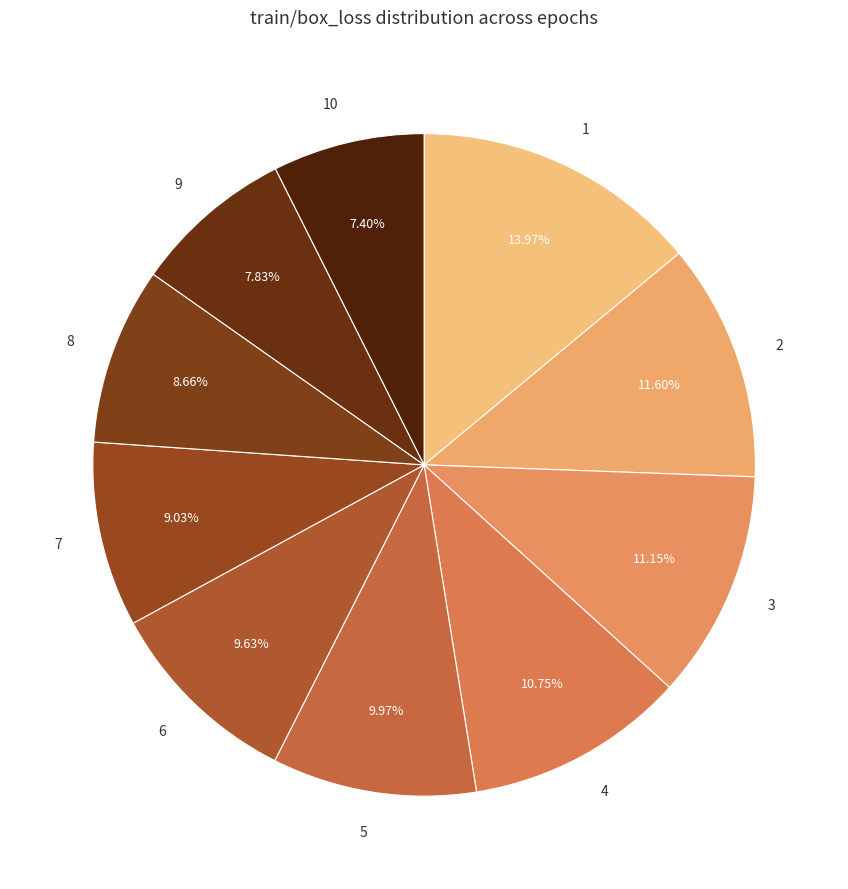

What percentage is the 10 slice, to the nearest percent?

7%